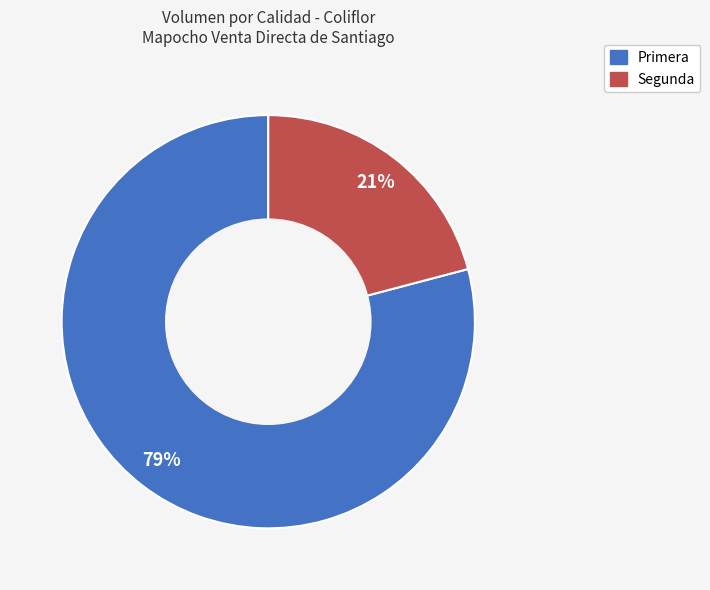

Count the number of slices in the pie.

2